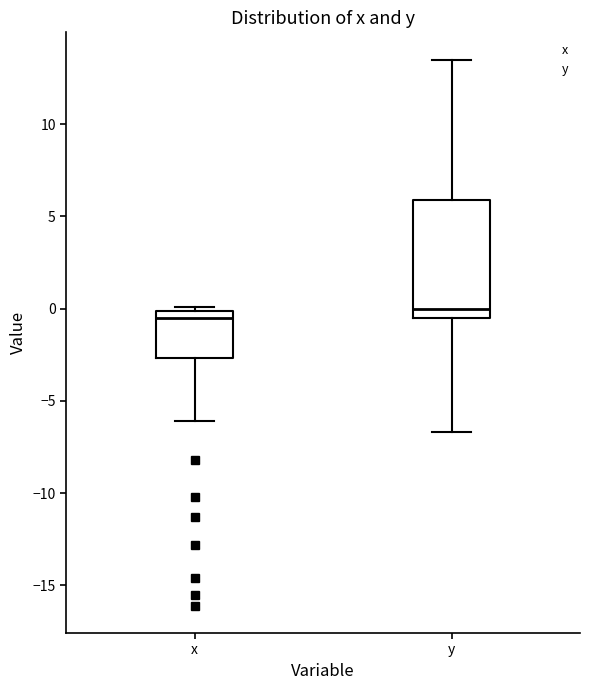

Reading left to right, transcribe this box plot: for each box, give where its median line is, the range the box spans, and where its two whiskers end, as read against the y-axis. The values are not printed on the chart, so give them approximately, as read against the axis.

x: median -0.5, box -2.5 to 0.0, whiskers -6.0 to 0.0 (just above the box's upper edge)
y: median 0.0, box -0.5 to 6.0, whiskers -6.5 to 13.5